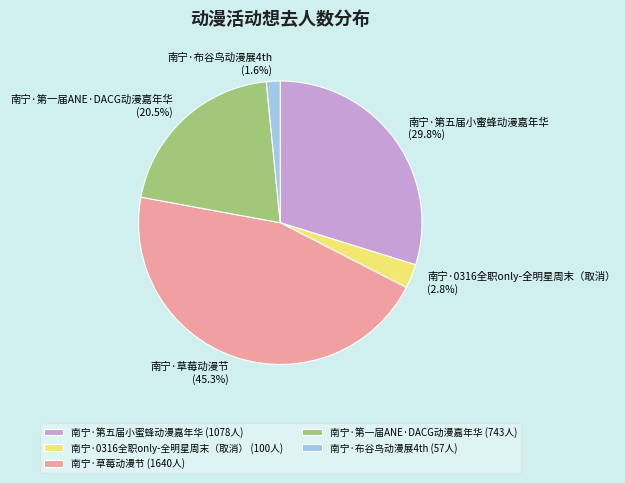

Which has a higher value, 南宁·布谷鸟动漫展4th or 南宁·草莓动漫节?

南宁·草莓动漫节